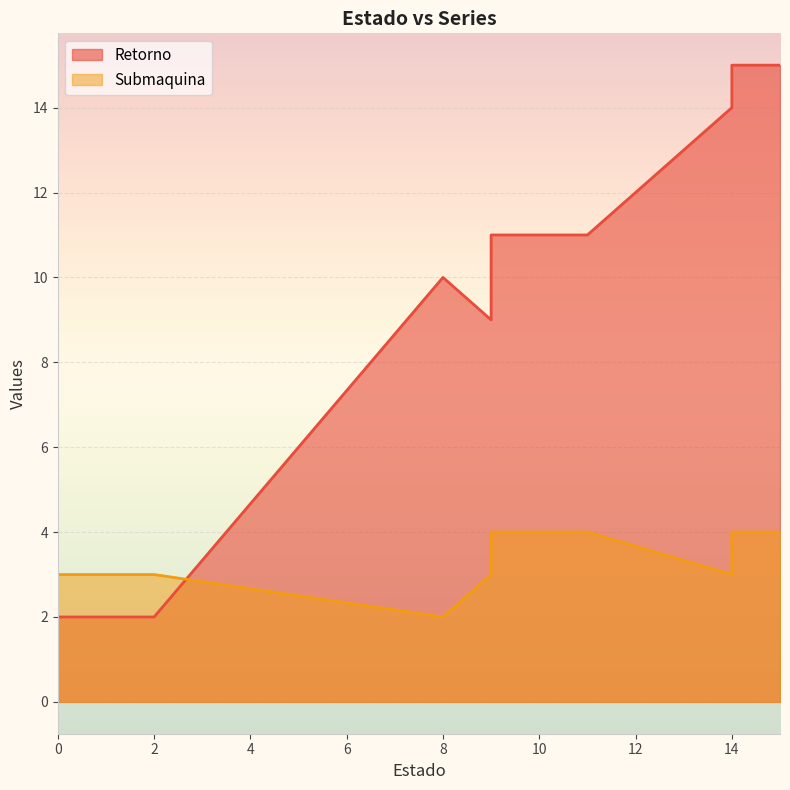

What value does the Submaquina series have at 9?

3